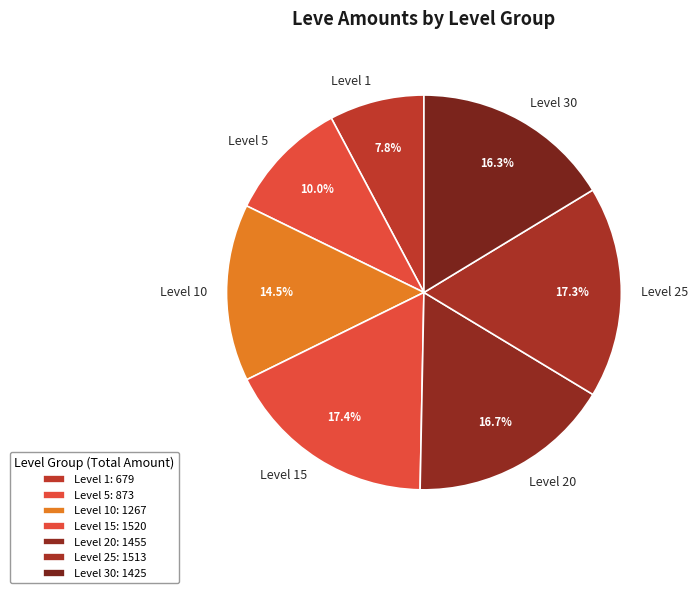

Count the number of slices in the pie.

7